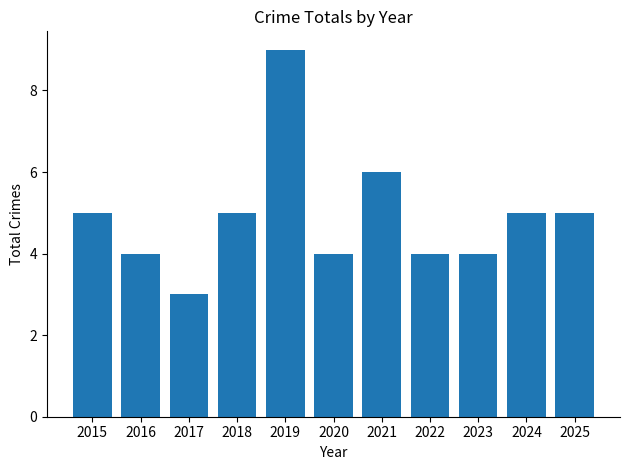

Reading right to left, list all the values displayed in this chart.

2025=5	2024=5	2023=4	2022=4	2021=6	2020=4	2019=9	2018=5	2017=3	2016=4	2015=5